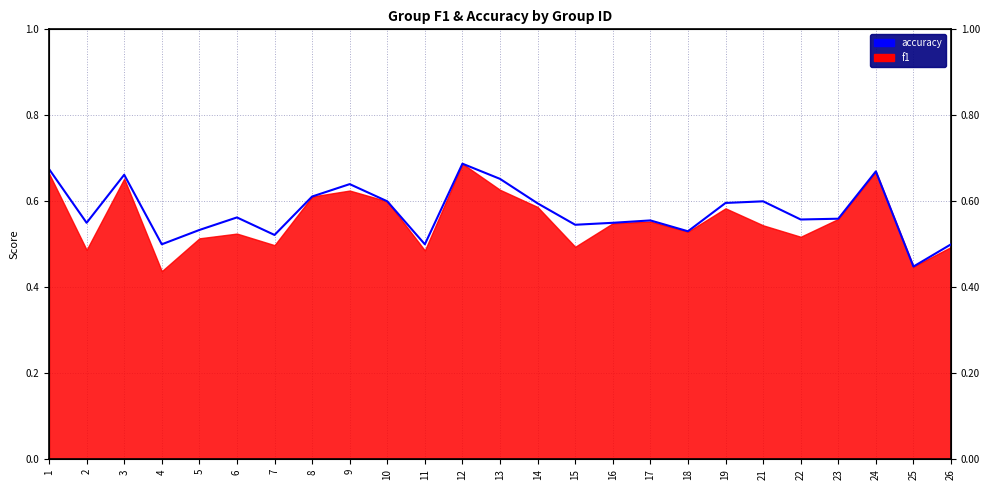

What is the smallest value displayed?

0.4